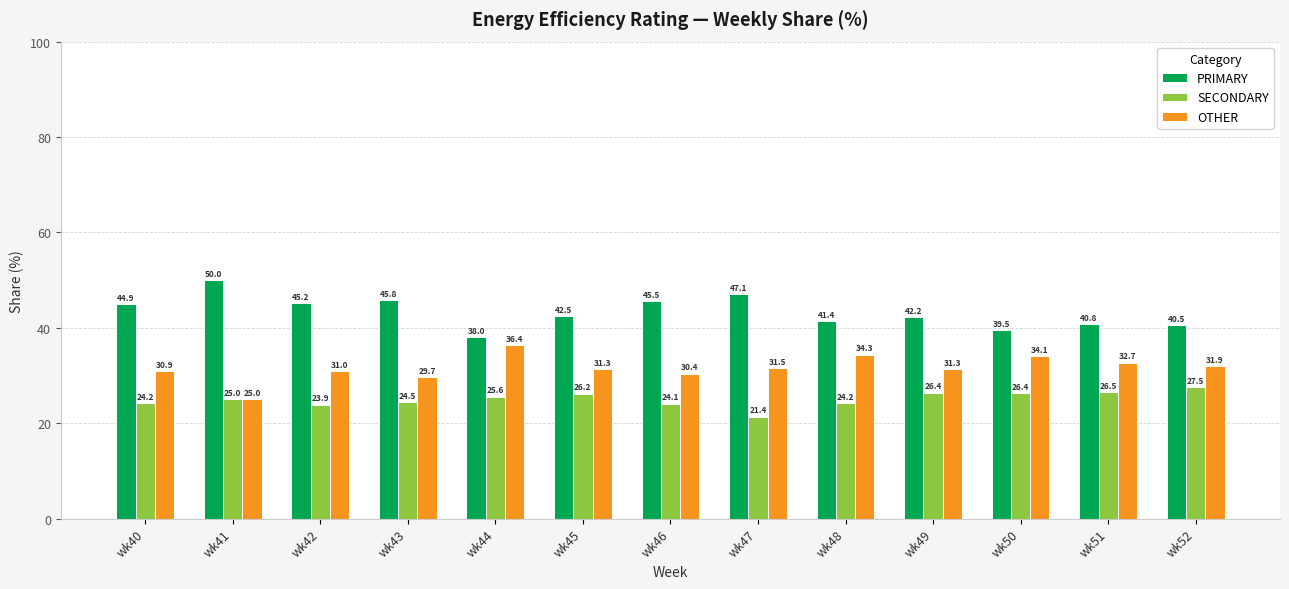

Reading left to right, what are all the values shown in this chart?

PRIMARY: 44.9	50.0	45.2	45.8	38.0	42.5	45.5	47.1	41.4	42.2	39.5	40.8	40.5
SECONDARY: 24.2	25.0	23.9	24.5	25.6	26.2	24.1	21.4	24.2	26.4	26.4	26.5	27.5
OTHER: 30.9	25.0	31.0	29.7	36.4	31.3	30.4	31.5	34.3	31.3	34.1	32.7	31.9